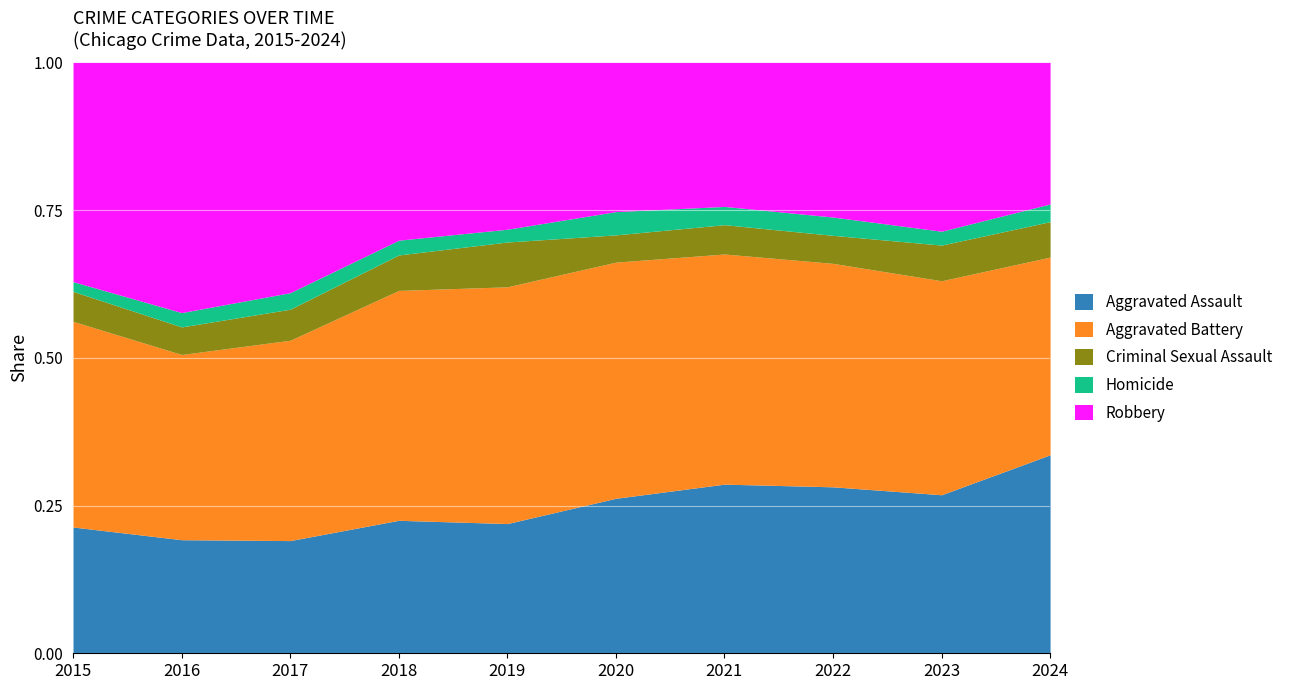

Count the number of categories in the chart.

10